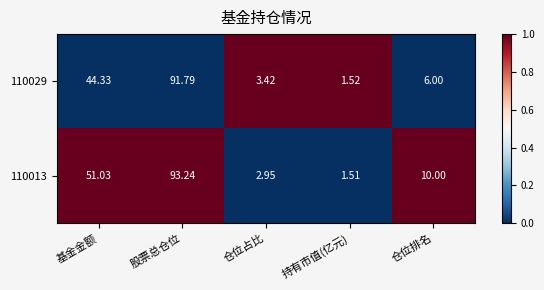

Is the value of 110013 at 股票总仓位 greater than the value of 110029 at 持有市值(亿元)?

Yes